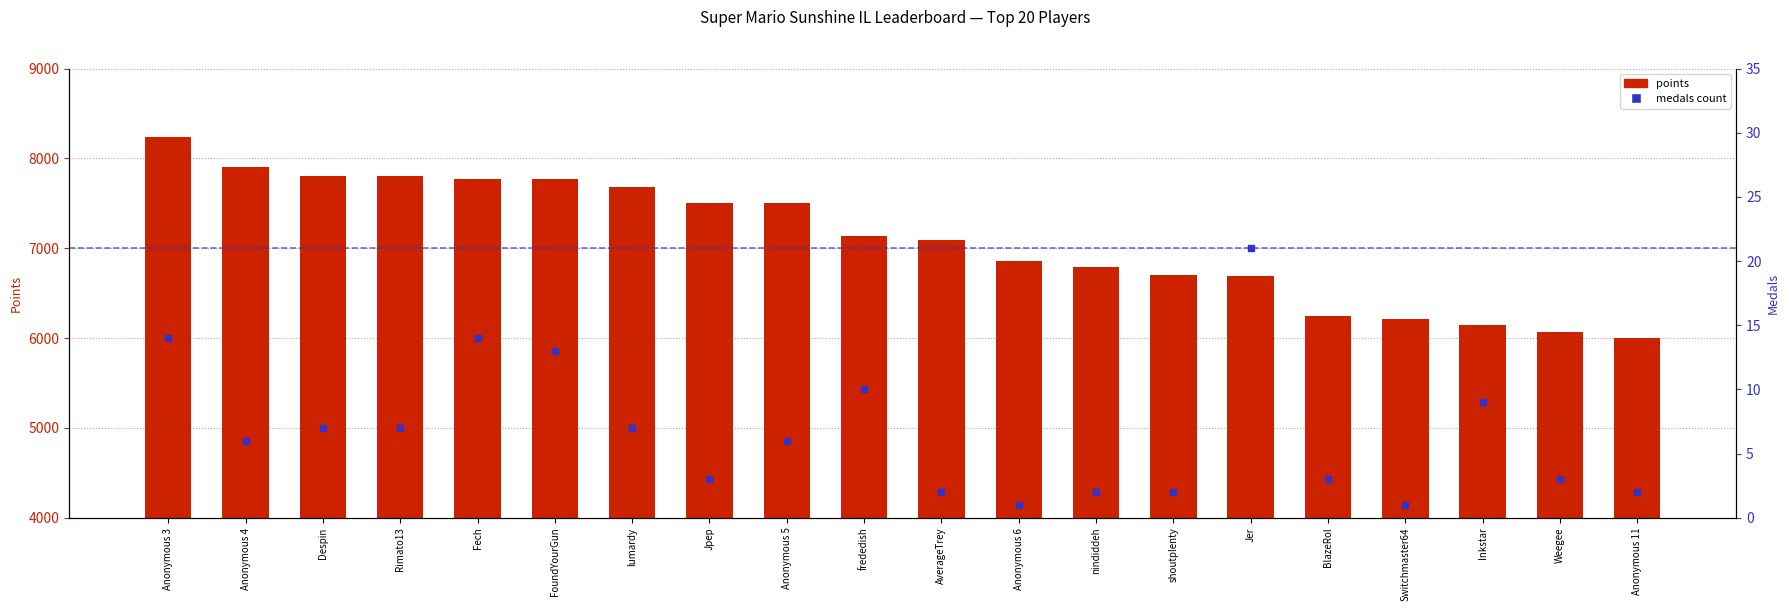

Which series reaches the maximum Y coordinate?

Points